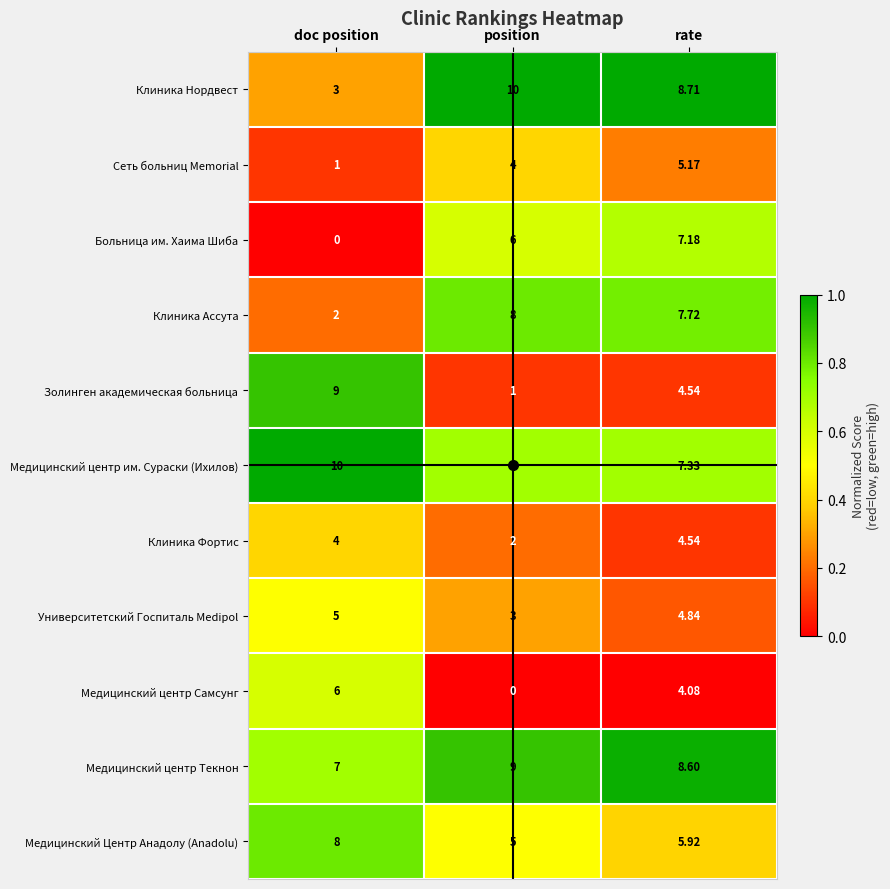

Which series has the largest total across all categories?

Медицинский центр Текнон